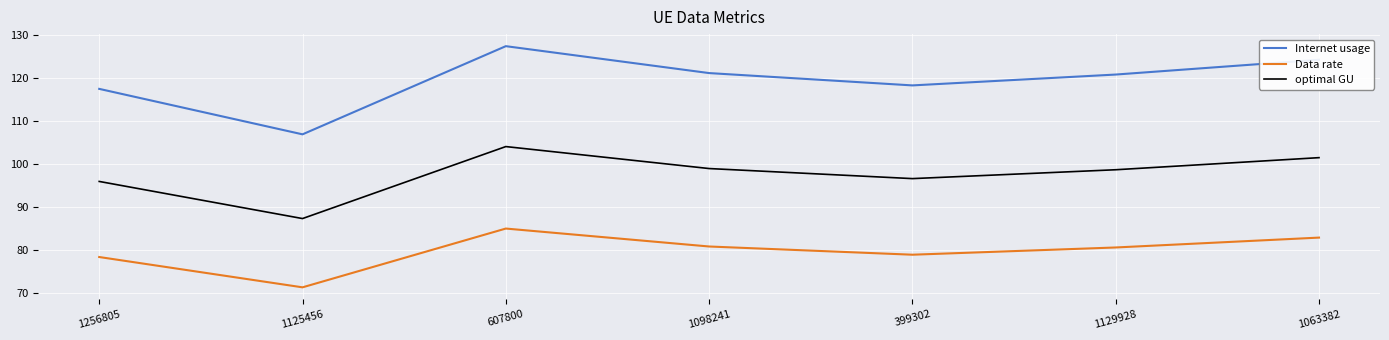

True or false: Data rate and optimal GU intersect in this chart.

False